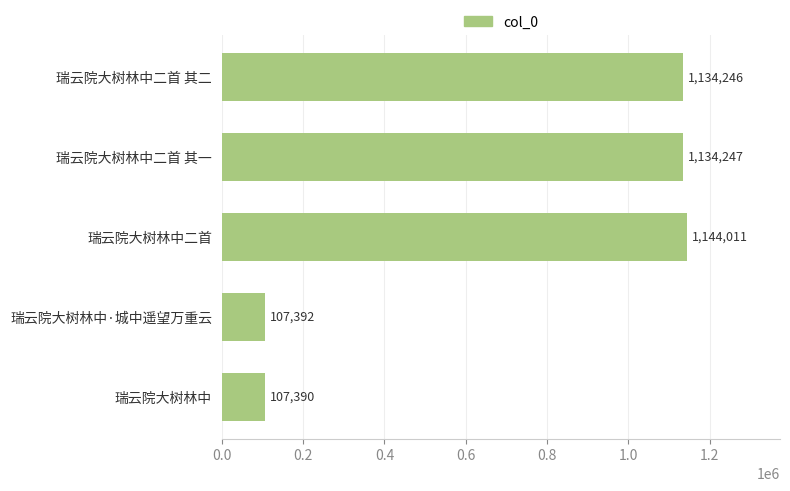

What value does the data have at 瑞云院大树林中二首 其二, to the nearest 100?

1134200